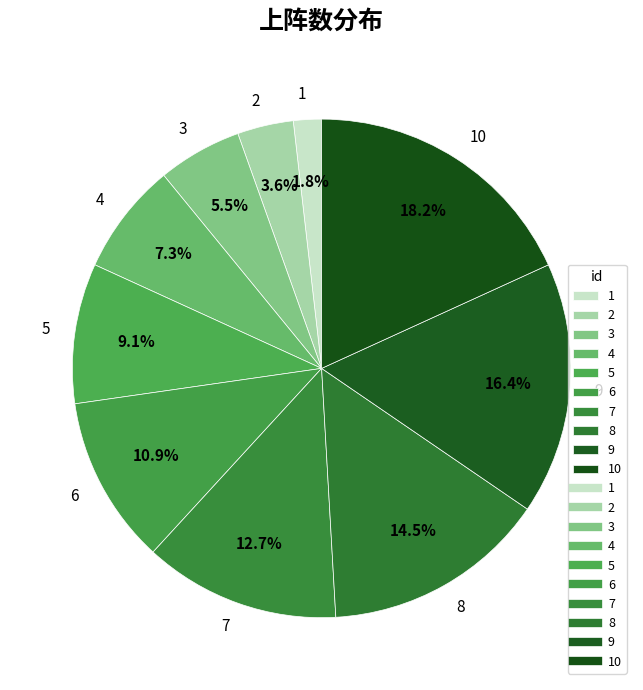

Is there a majority slice in this chart?

No